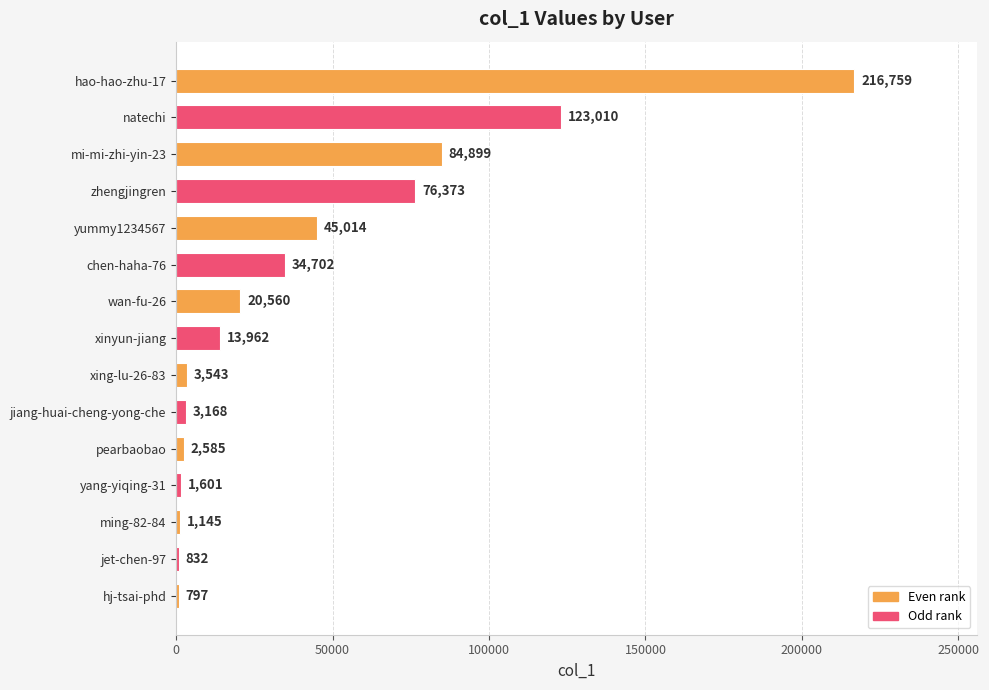

List the labels in order of value, largest first.

hao-hao-zhu-17, natechi, mi-mi-zhi-yin-23, zhengjingren, yummy1234567, chen-haha-76, wan-fu-26, xinyun-jiang, xing-lu-26-83, jiang-huai-cheng-yong-che, pearbaobao, yang-yiqing-31, ming-82-84, jet-chen-97, hj-tsai-phd